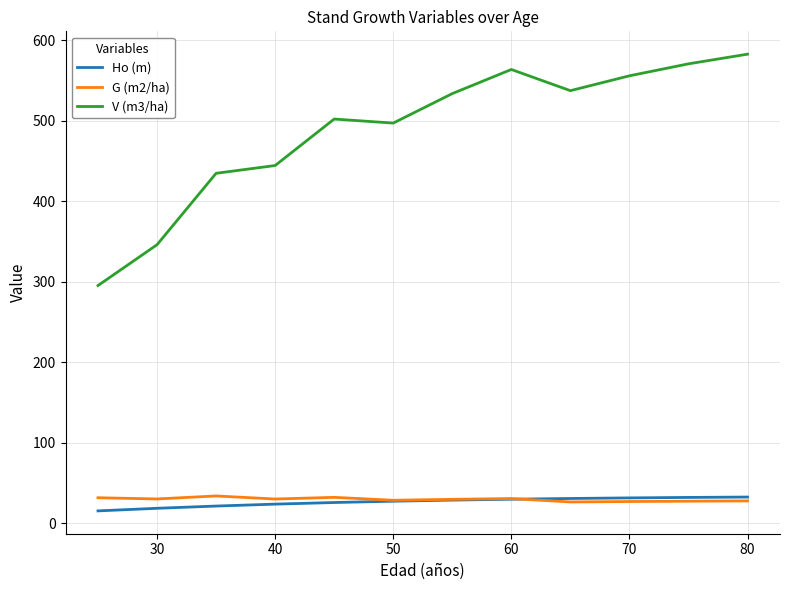

Which series has the largest range (max minus min)?

V (m3/ha)